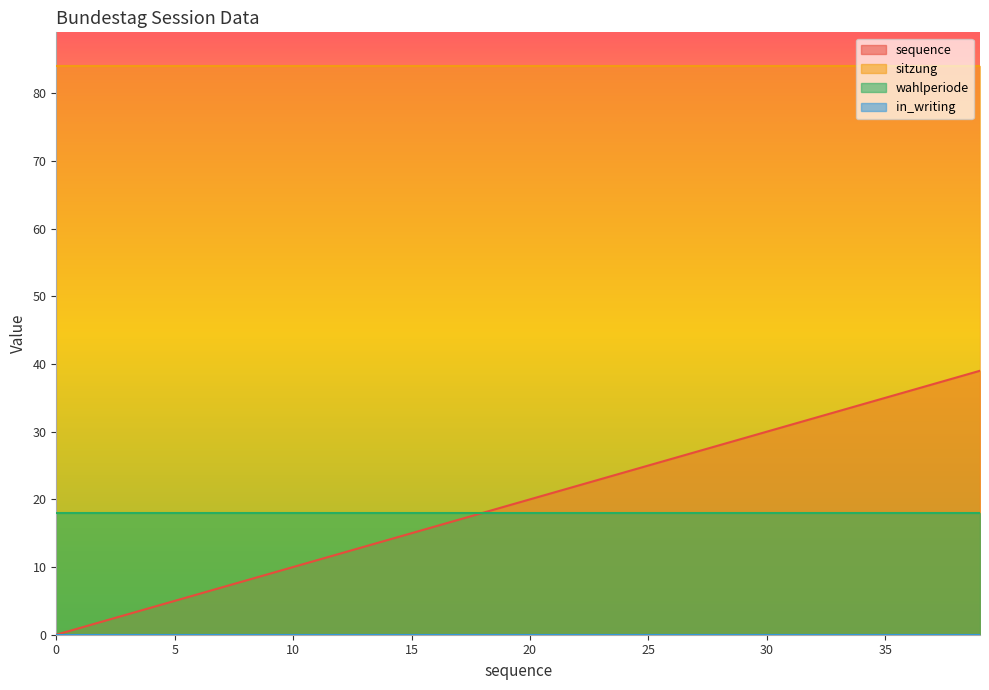

Read the wahlperiode value at 11.

18